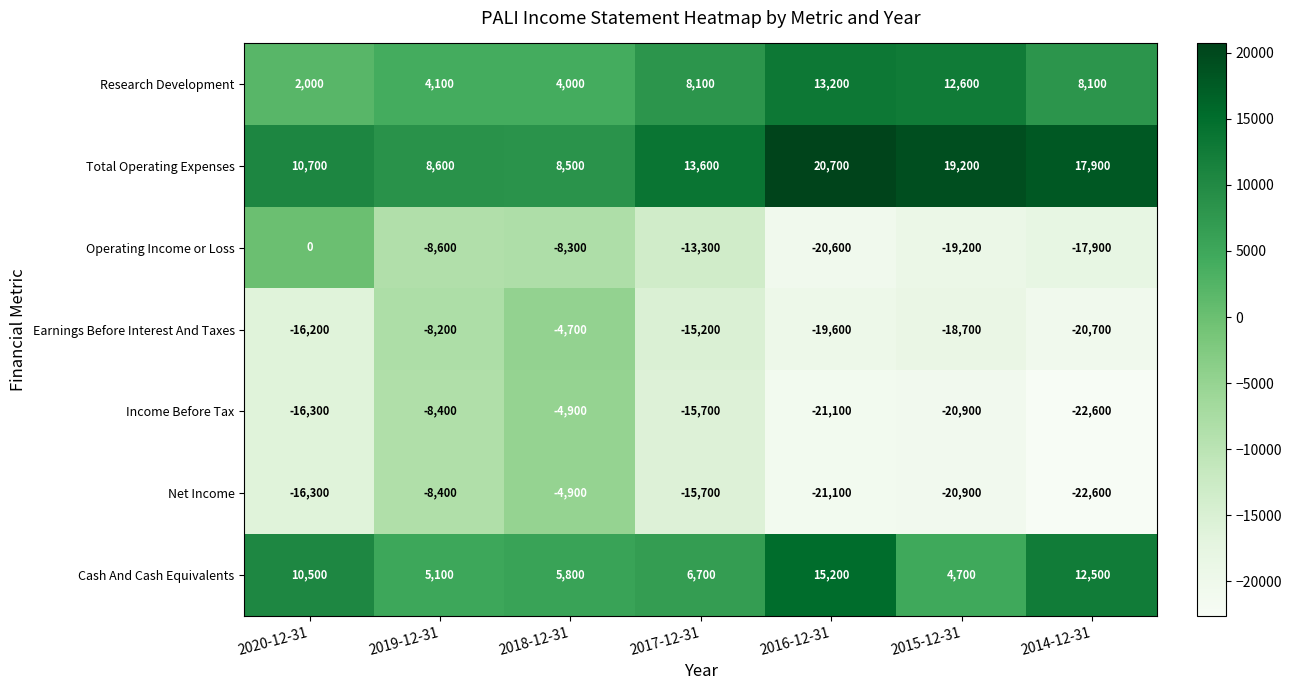

What is the average value of the Income Before Tax series?

-15700